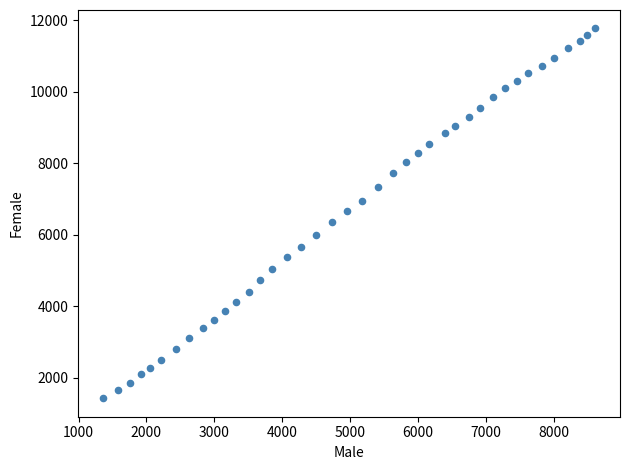

What is the range of X values (max minus min)?

7260